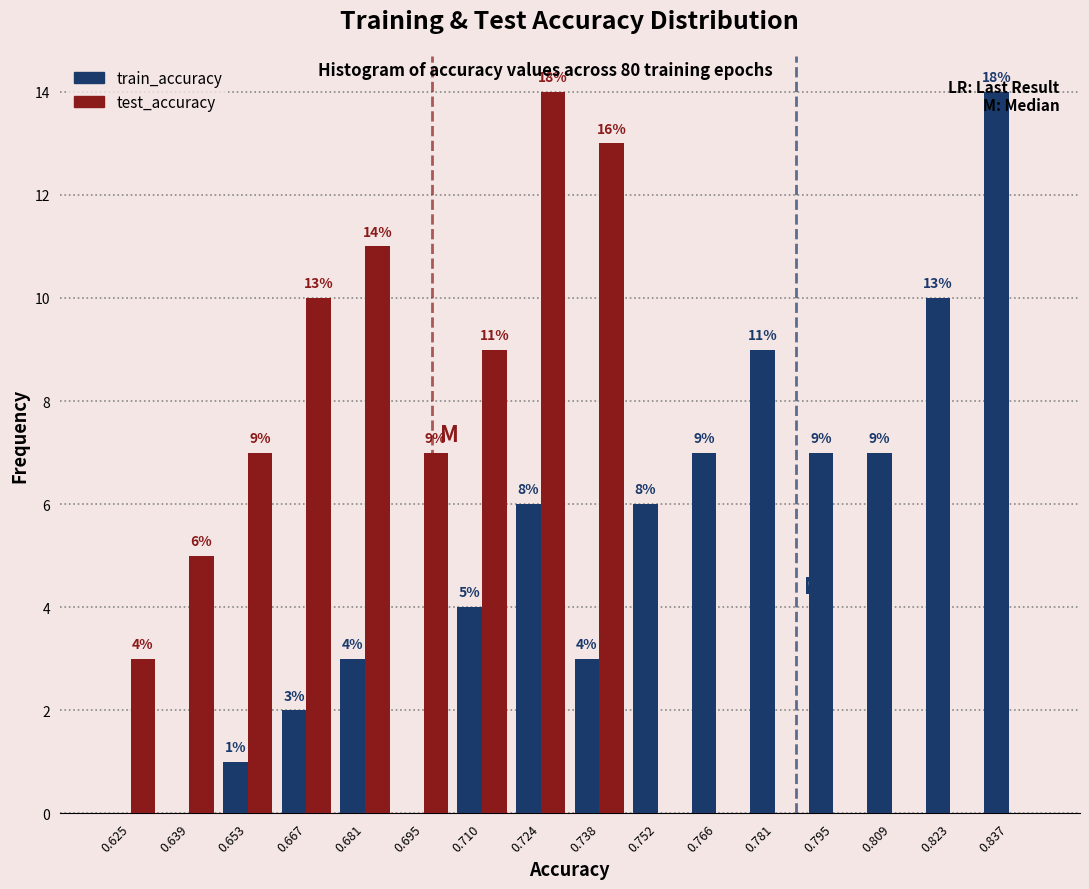

In the train_accuracy series, which range on the x-axis has the tallest bar?

0.830 to 0.844